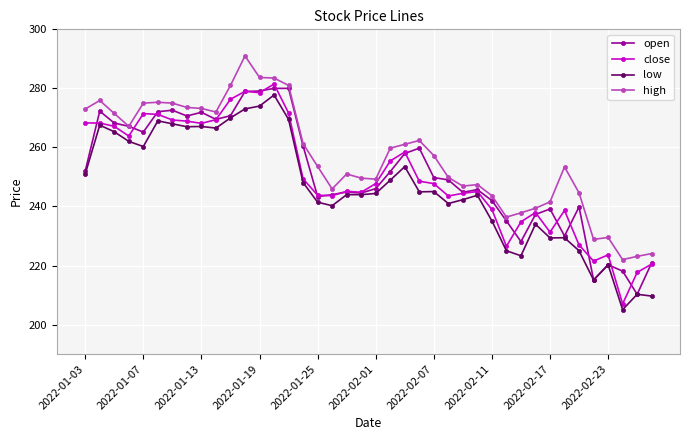

Which series has the largest total across all categories?

high